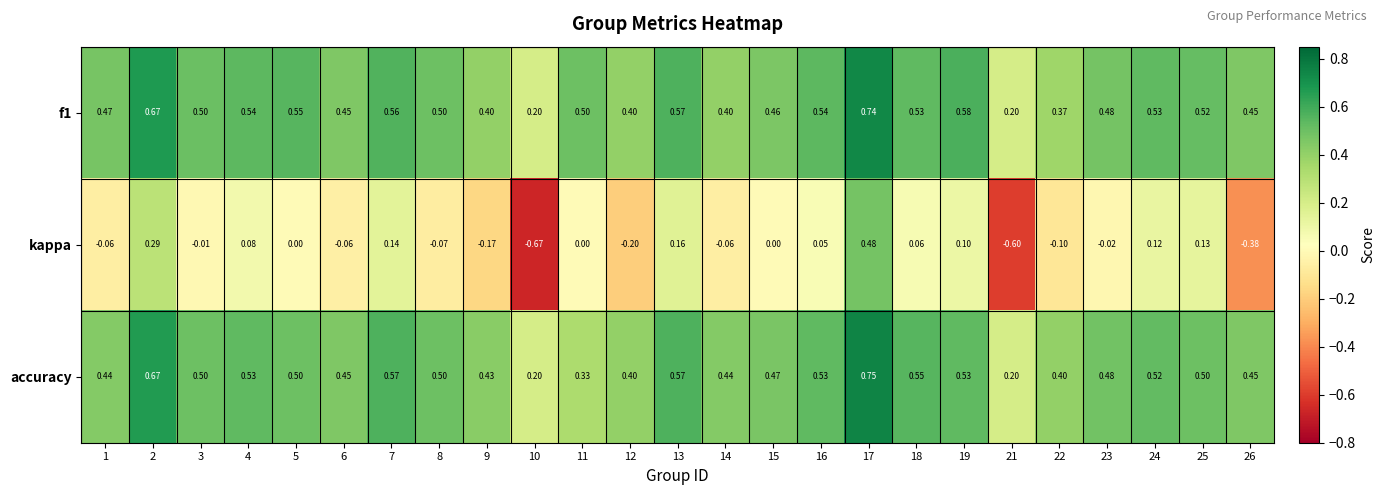

How many series are shown in this chart?

3